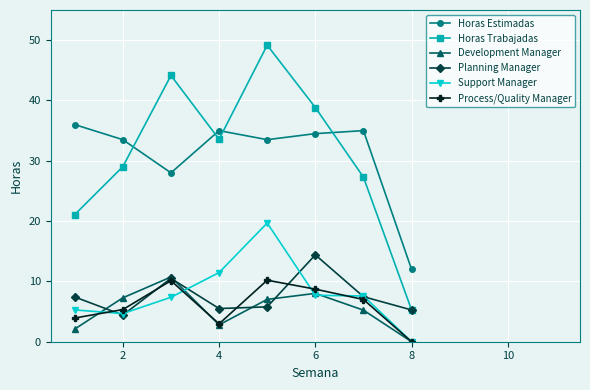

Count the number of data series in this chart.

6